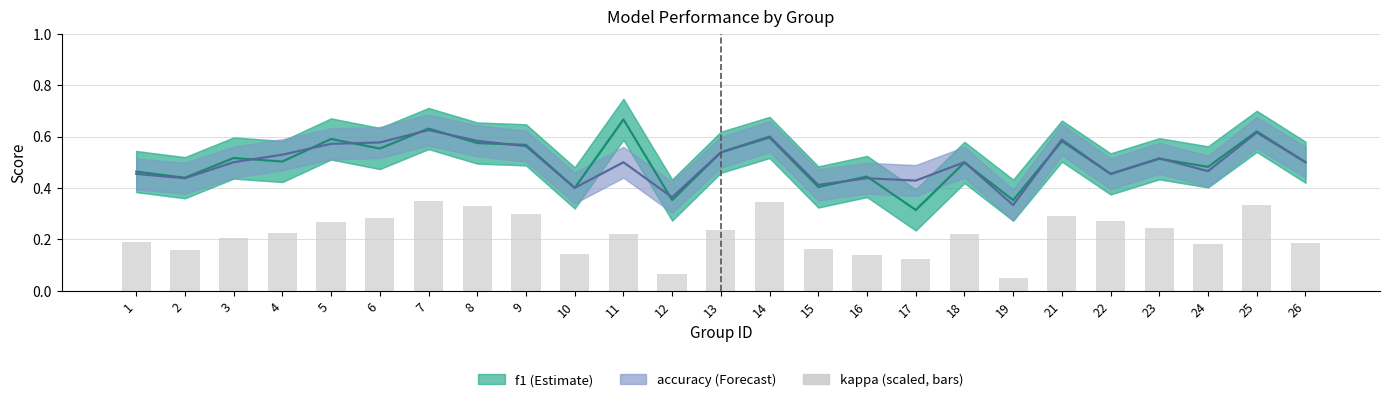

What is the value of the accuracy bar at the 8th from the left?

0.6